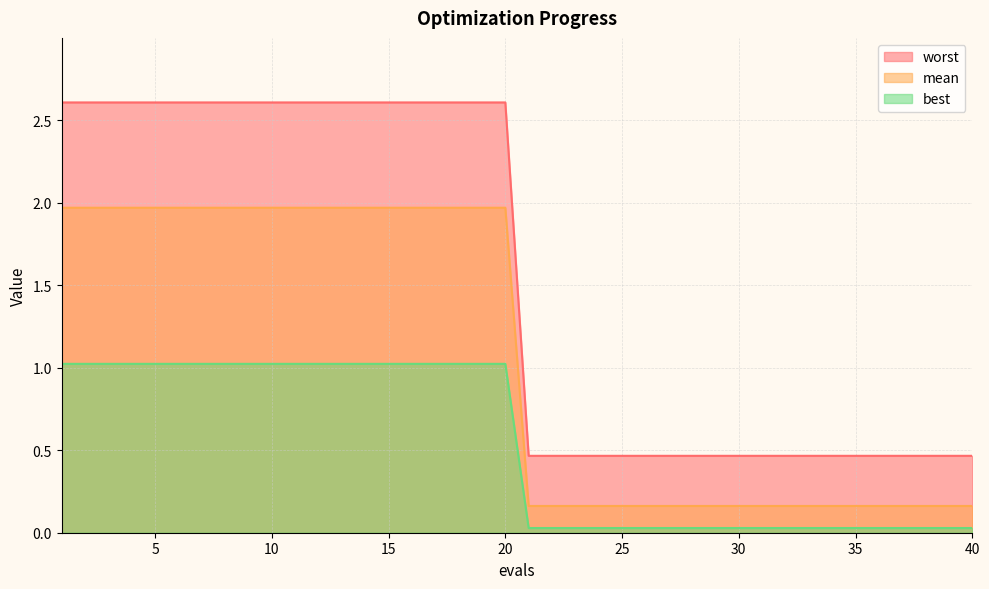

How many lines are shown in the chart?

3